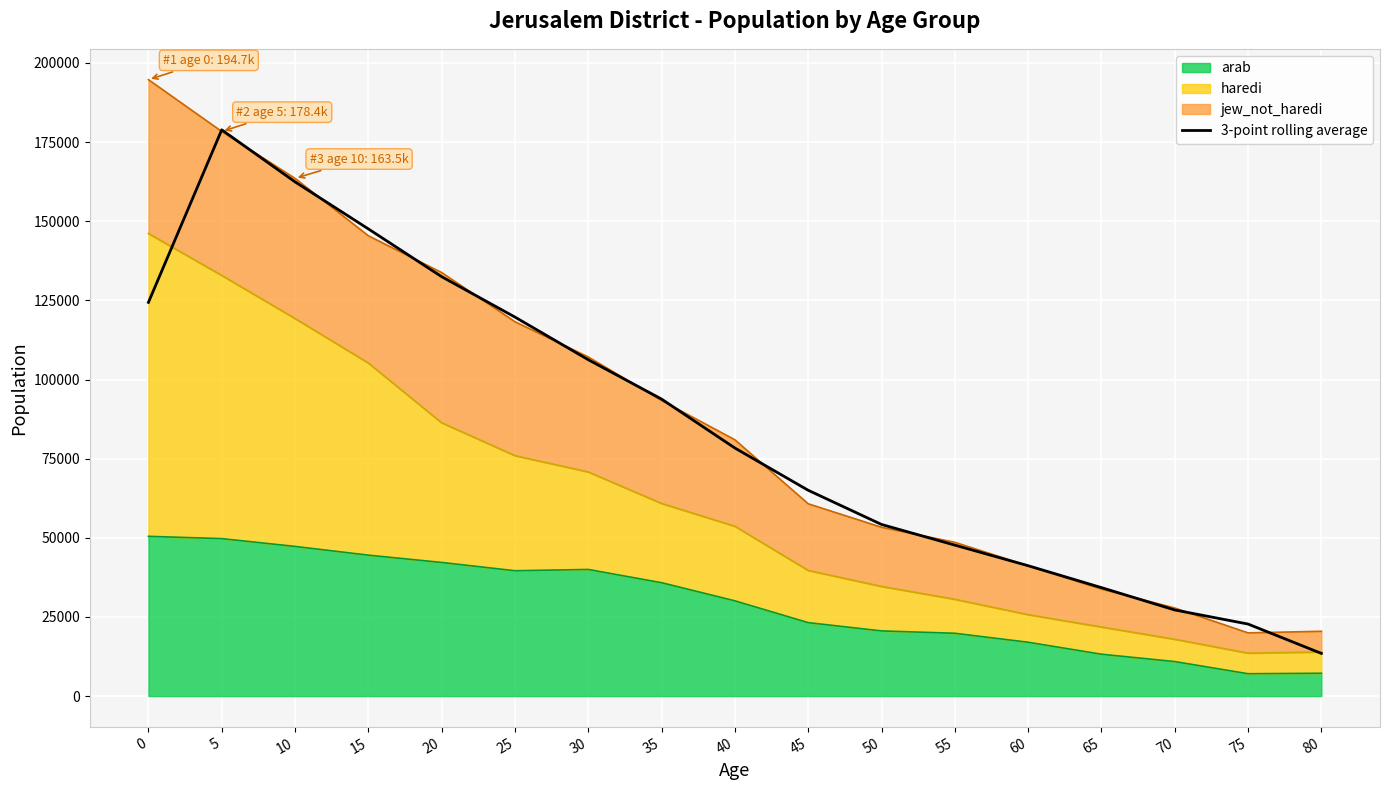

The chart shows a value of 23126.7 at 60. True or false?

False